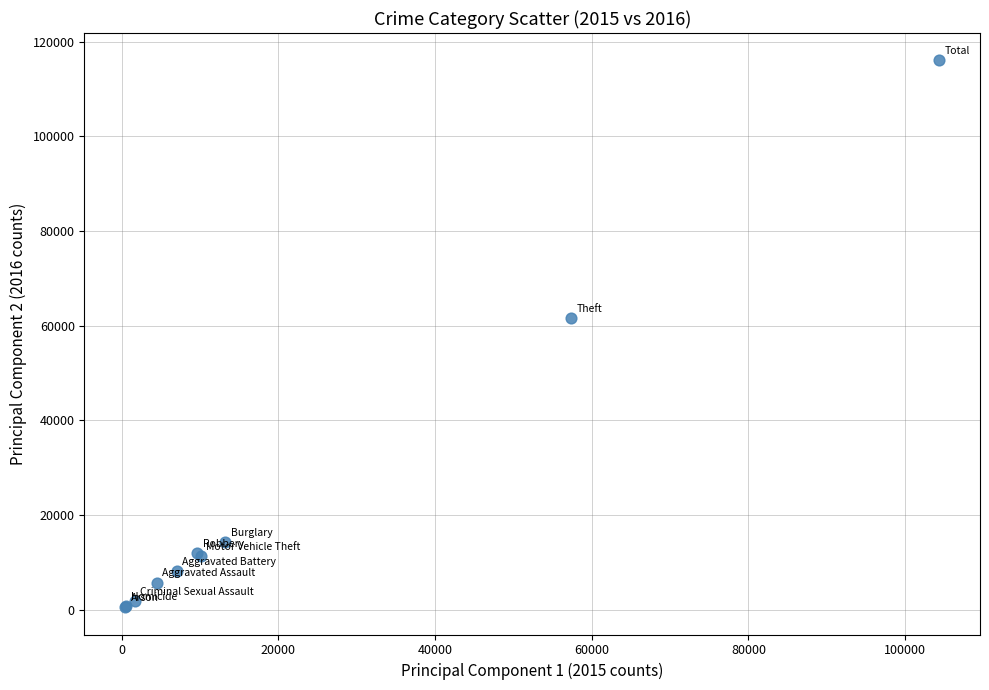

What Y value in the scatter plot is closest to 58296?

61620